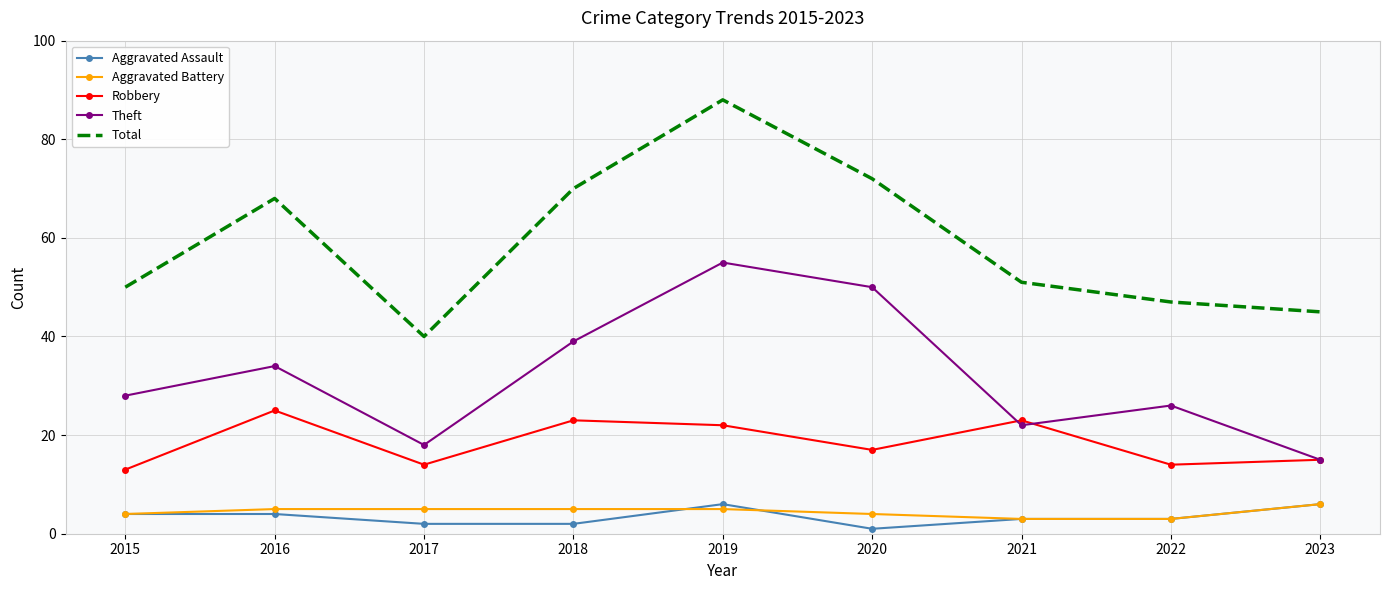

At which label does Total first exceed 51?

2016